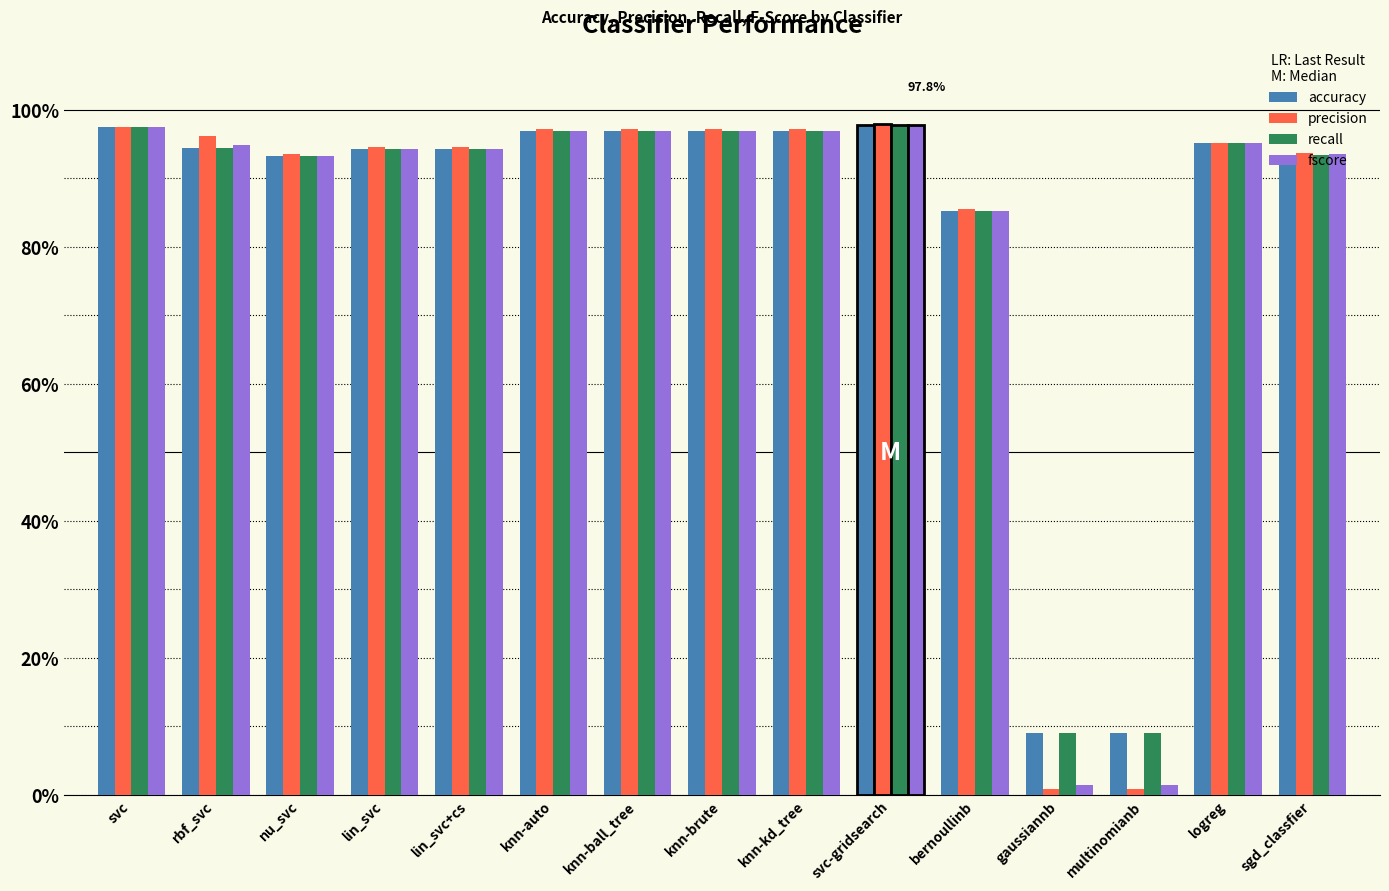

What is the difference between the second highest and second lowest values in the accuracy series?

0.9